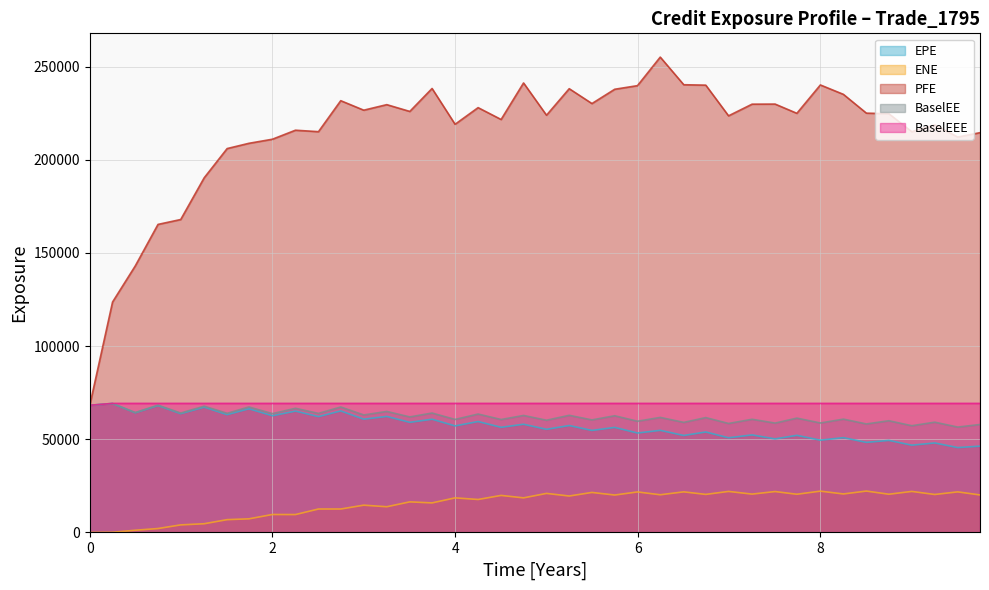

Which series has the largest total across all categories?

PFE